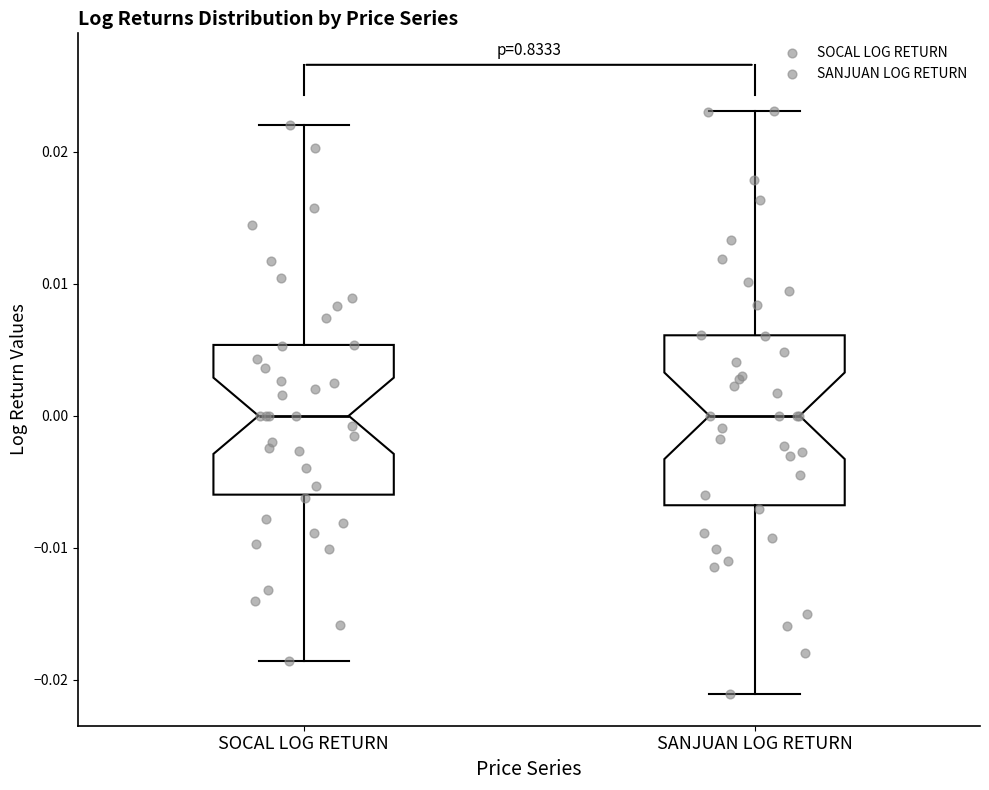

Comparing the boxes themselves (not the whiskers), which one is the tallest?

SANJUAN LOG RETURN